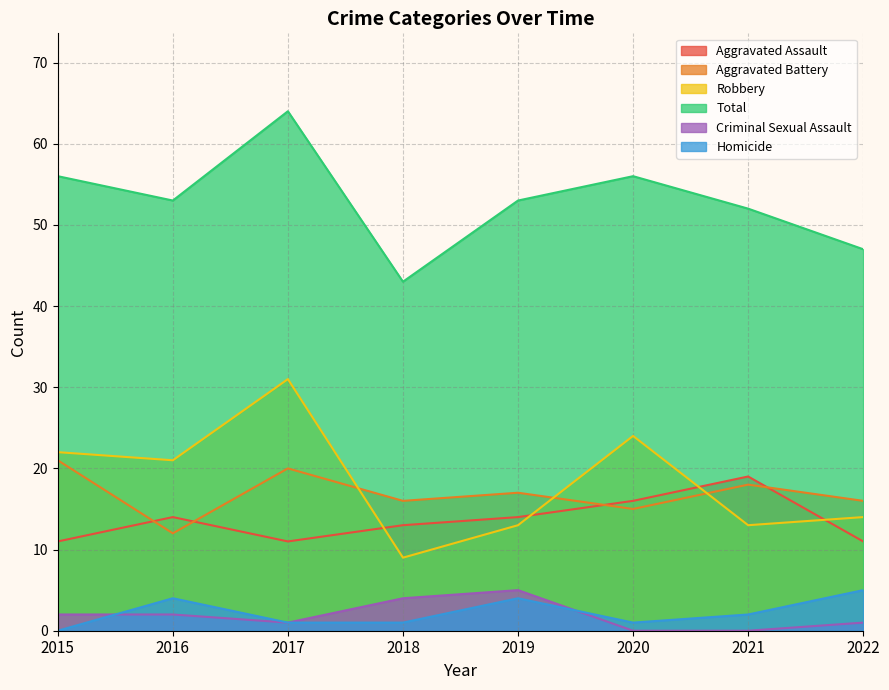

Reading left to right, list all the values displayed in this chart.

Aggravated Assault: 2015=11	2016=14	2017=11	2018=13	2019=14	2020=16	2021=19	2022=11
Aggravated Battery: 2015=21	2016=12	2017=20	2018=16	2019=17	2020=15	2021=18	2022=16
Robbery: 2015=22	2016=21	2017=31	2018=9	2019=13	2020=24	2021=13	2022=14
Total: 2015=56	2016=53	2017=64	2018=43	2019=53	2020=56	2021=52	2022=47
Criminal Sexual Assault: 2015=2	2016=2	2017=1	2018=4	2019=5	2020=0	2021=0	2022=1
Homicide: 2015=0	2016=4	2017=1	2018=1	2019=4	2020=1	2021=2	2022=5